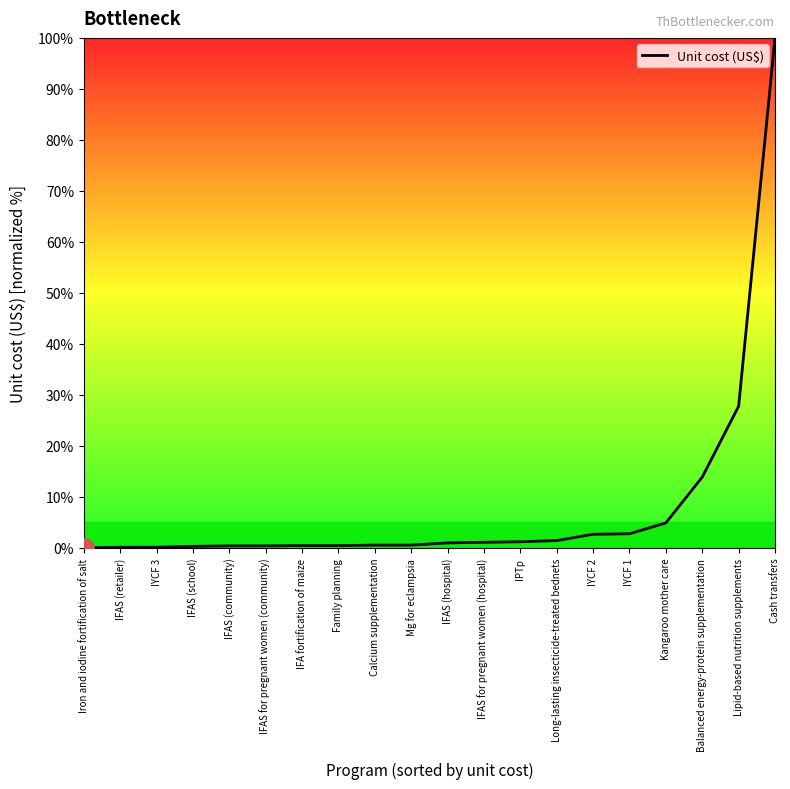

What is the difference between the maximum and minimum values?

100.0